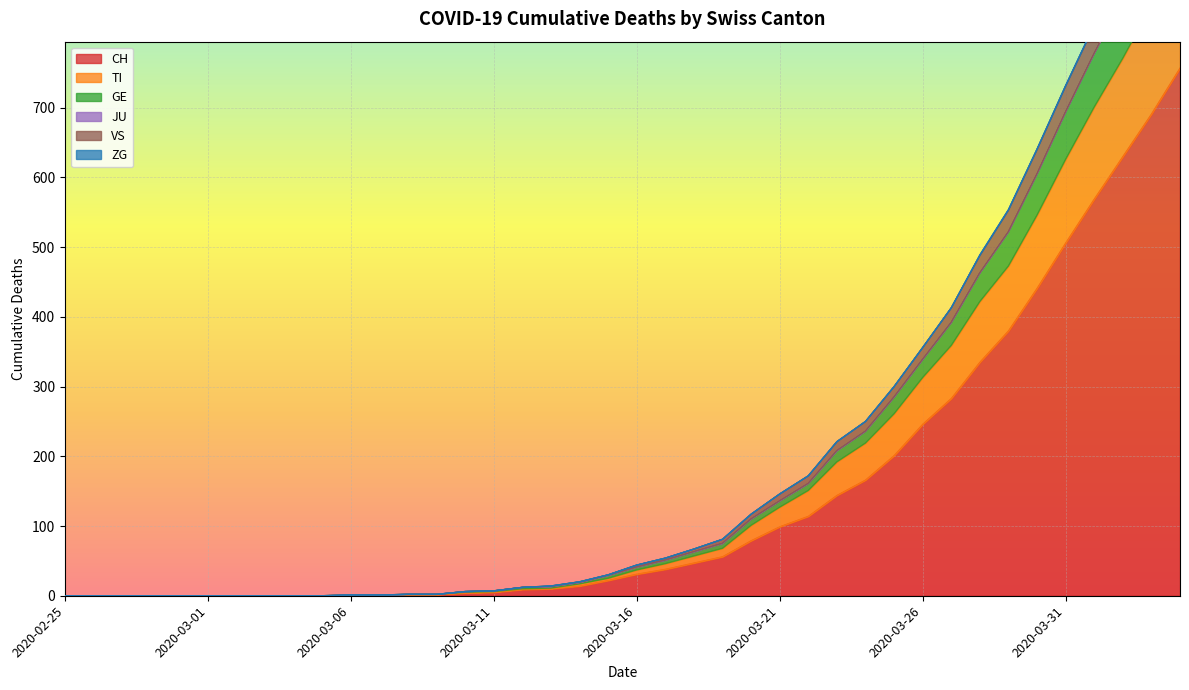

Which category has the lowest value in the TI series?

2020-02-25